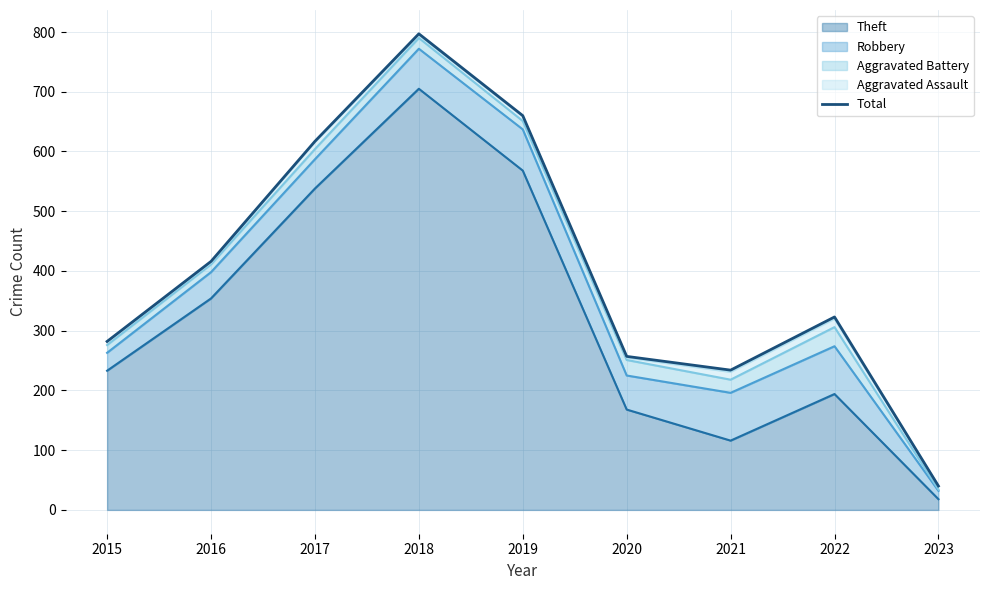

Rank the categories by value from lowest to highest.

2023, 2021, 2020, 2015, 2022, 2016, 2017, 2019, 2018